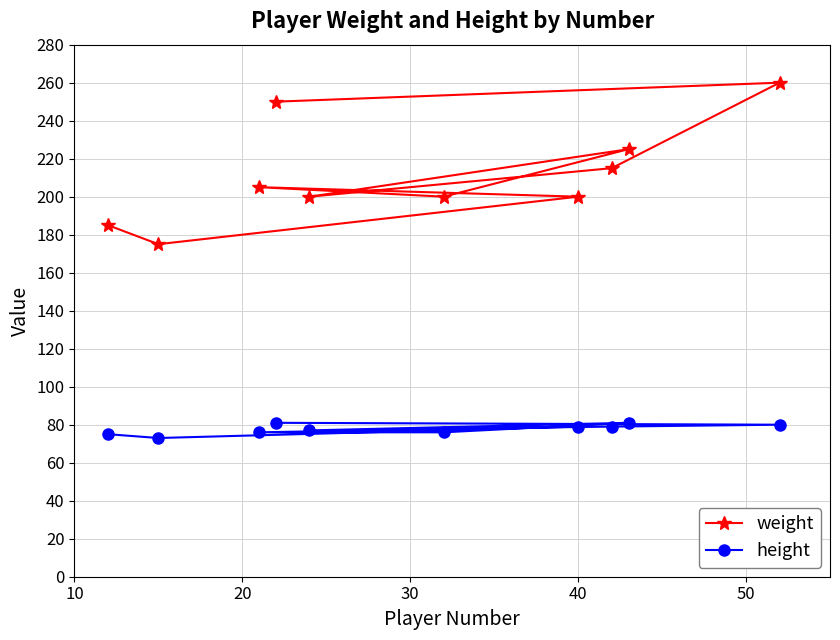

List the series in order of their peak value, lowest first.

height, weight